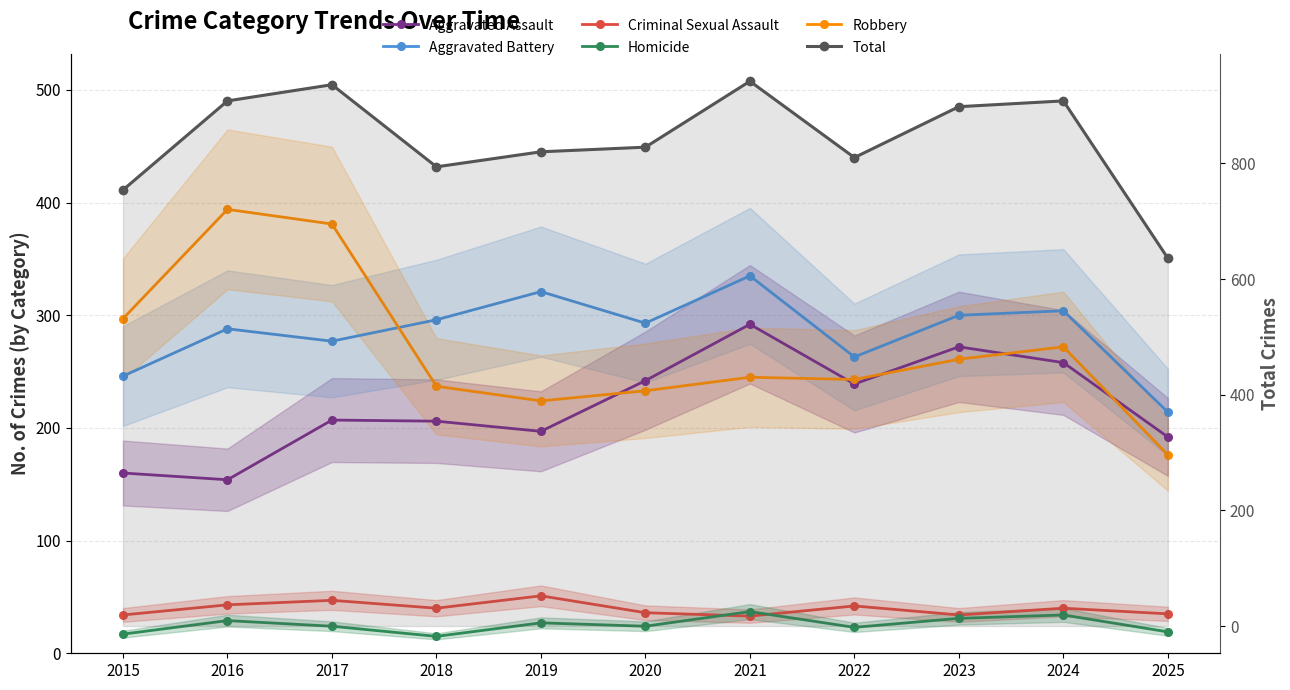

What is the sum of the Robbery values at 2018 and 2017?

618